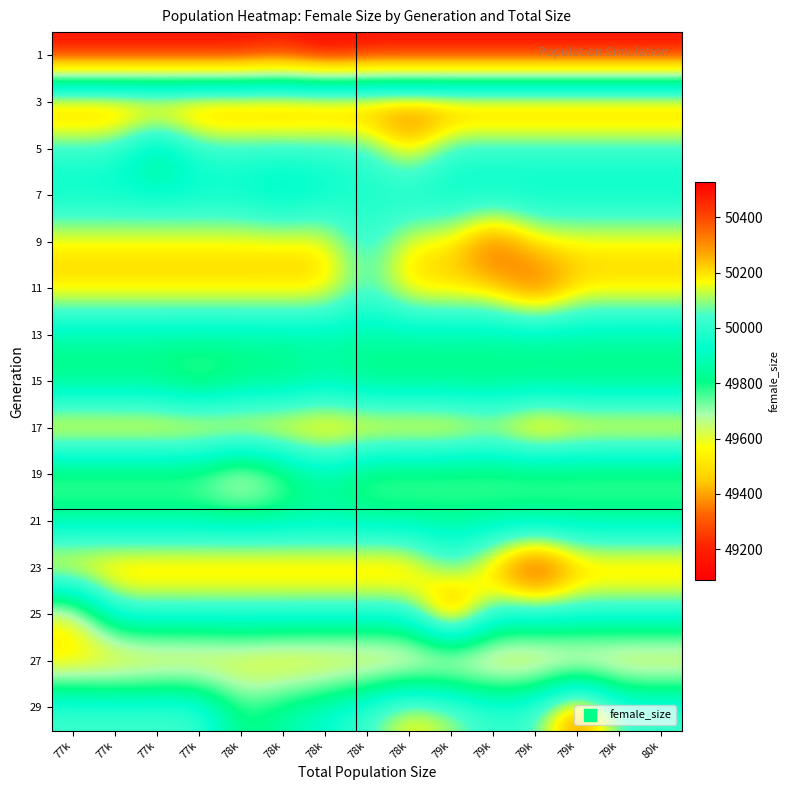

What is the minimum value shown in the chart?

49088.0